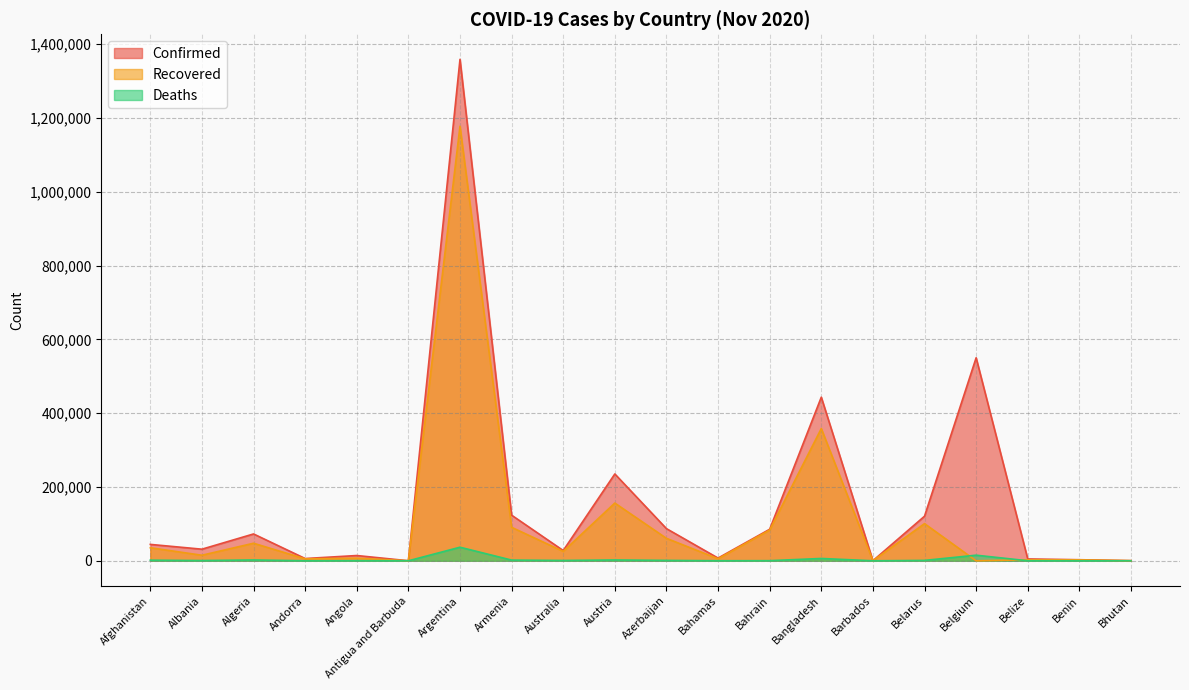

What position from the right is Bahamas?

9